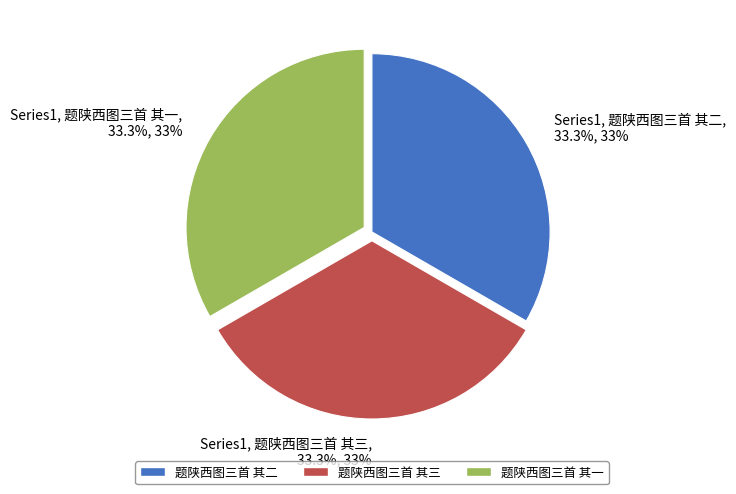

What is the ratio of the value at 题陕西图三首 其二 to the value at 题陕西图三首 其三?

1.0